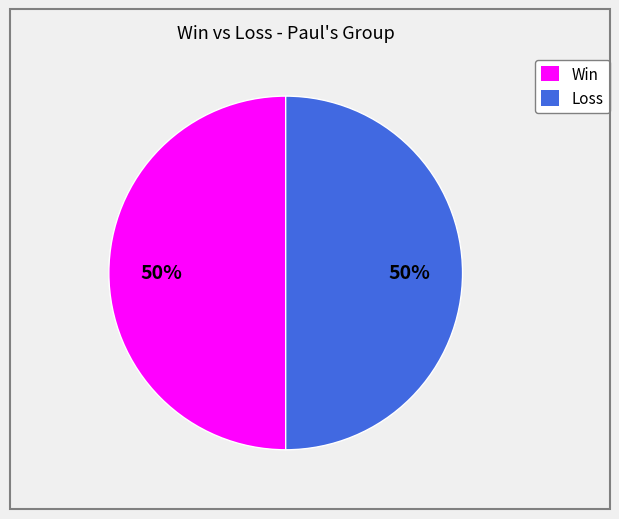

Count the number of slices in the pie.

2